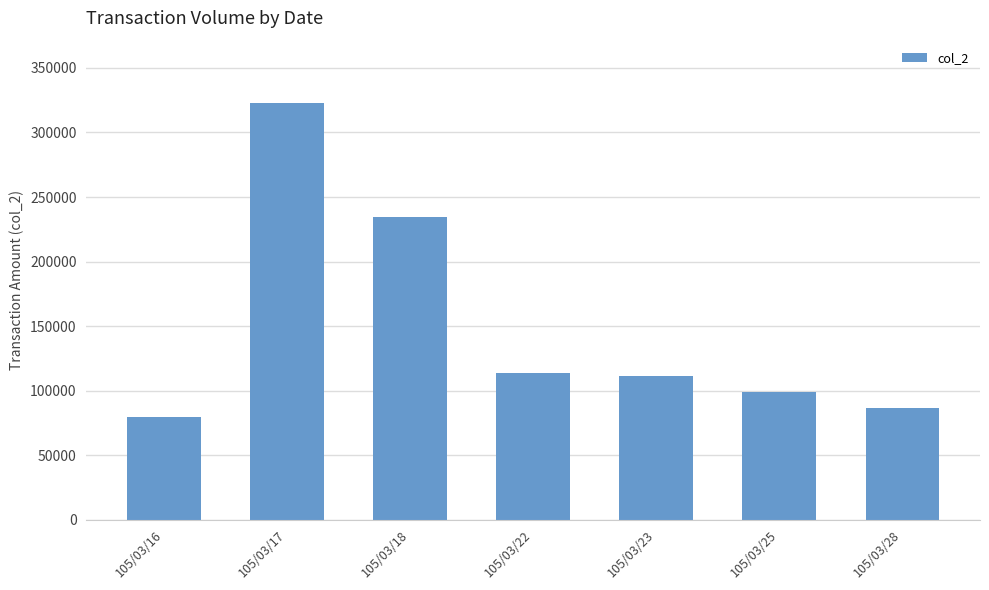

What is the difference between the maximum and minimum values?

242960